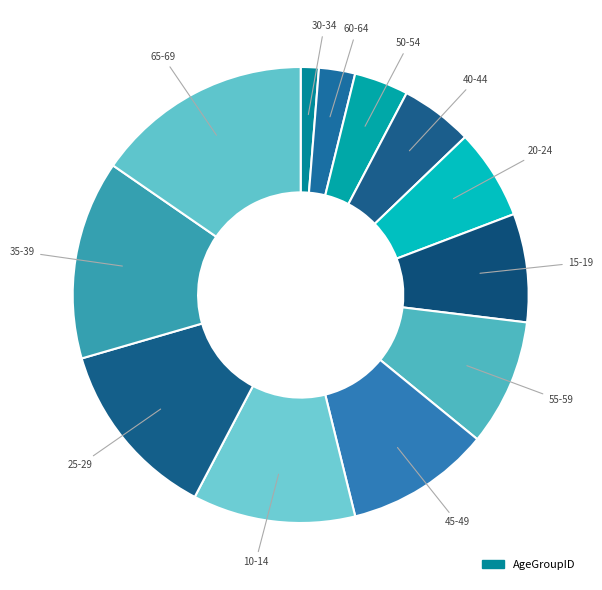

Is there any slice that represents more than half of the pie?

No